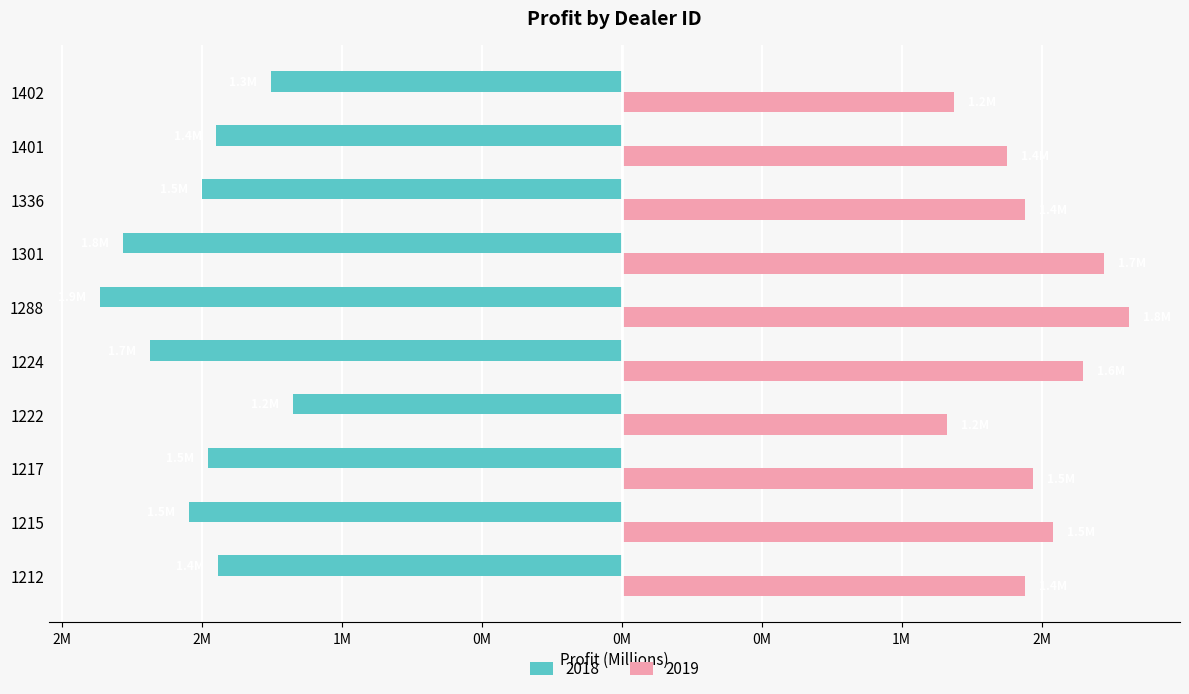

What are all the series names shown in the legend?

2018, 2019